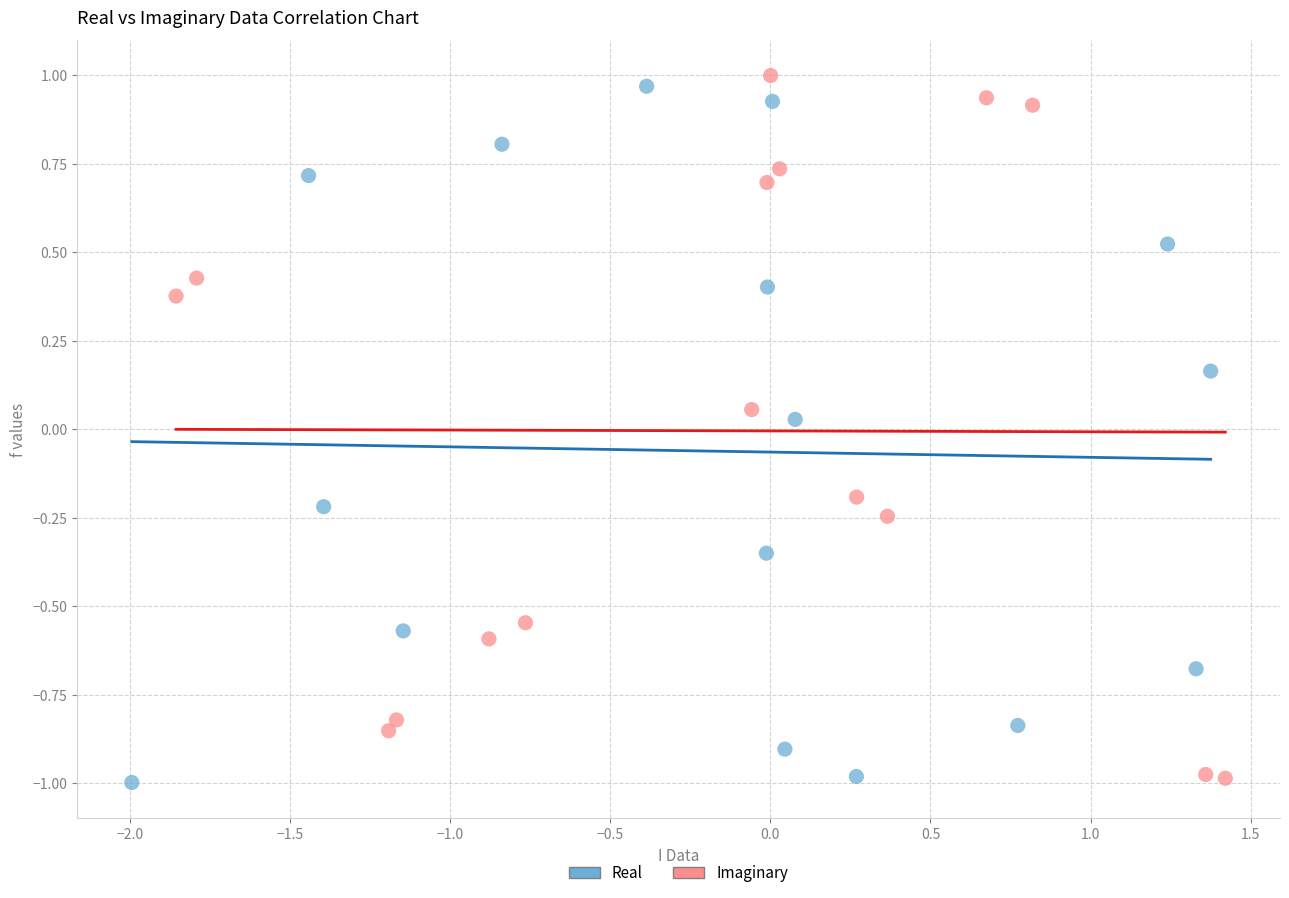

Which series reaches the maximum Y coordinate?

Imaginary